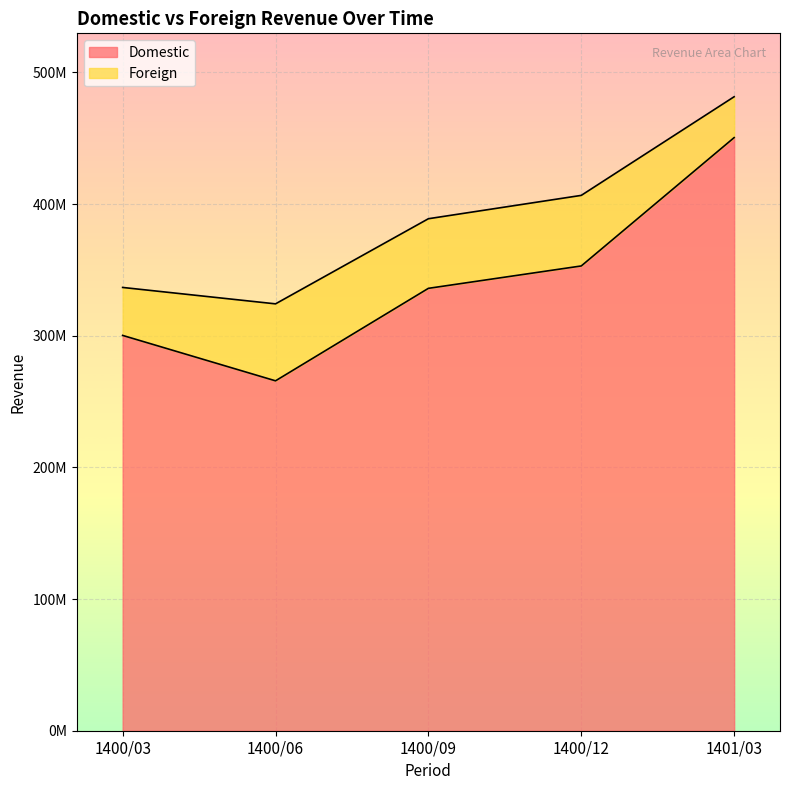

What is the maximum value shown in the chart?

450445598